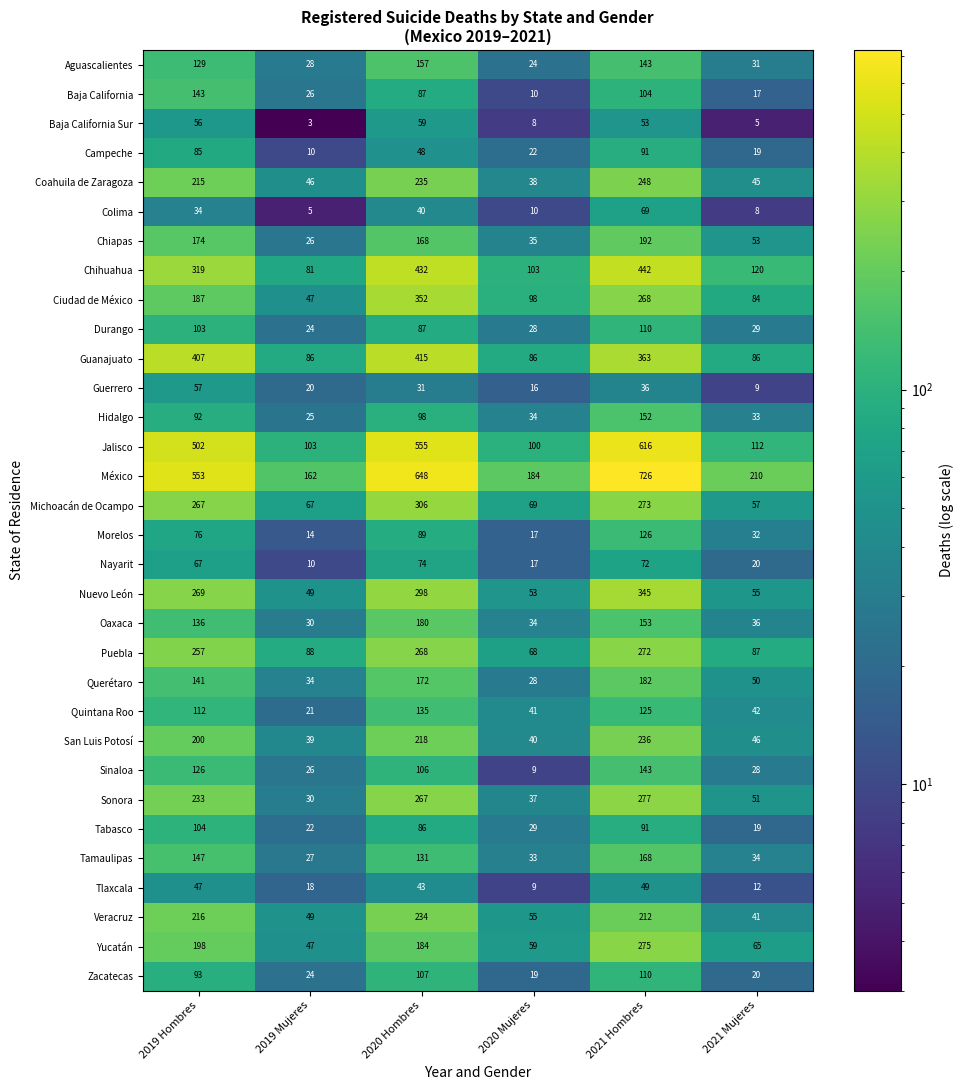

What is the average value of the Querétaro series?

101